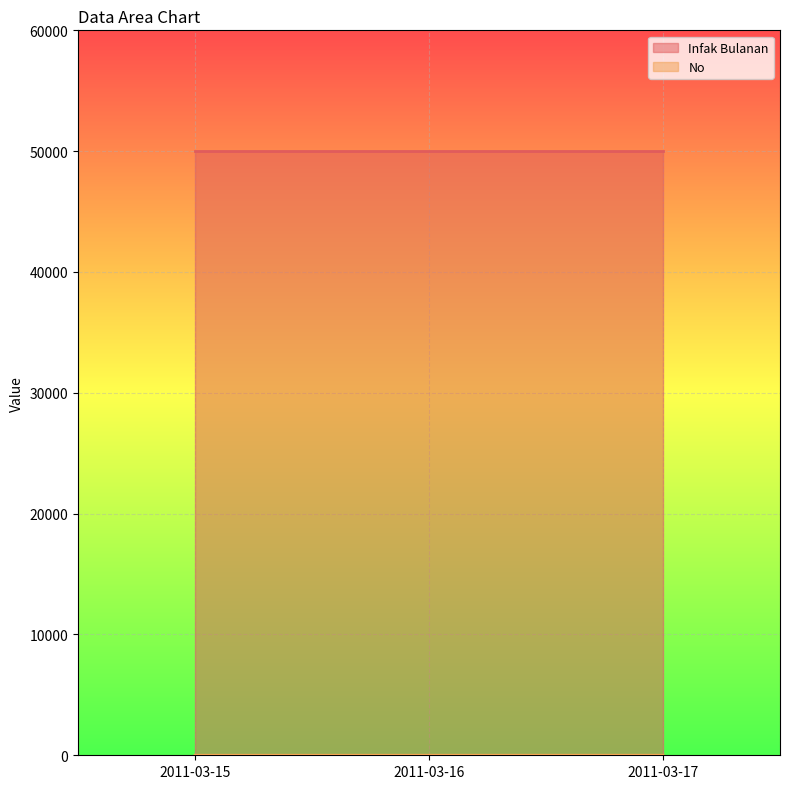

What is the greatest value displayed?

50000